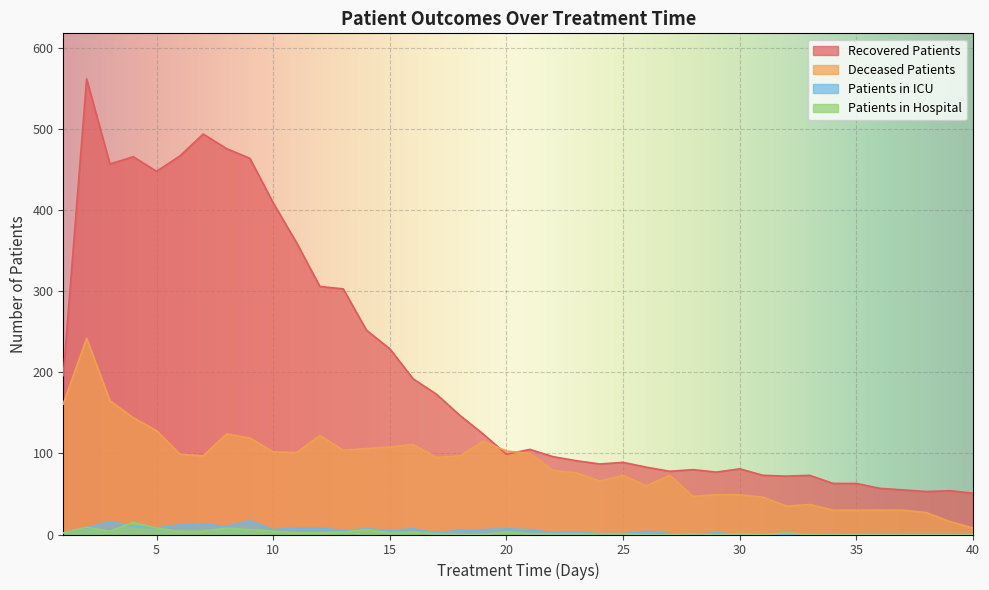

What is the difference between the patients_in_icu values at 33 and 11?

8